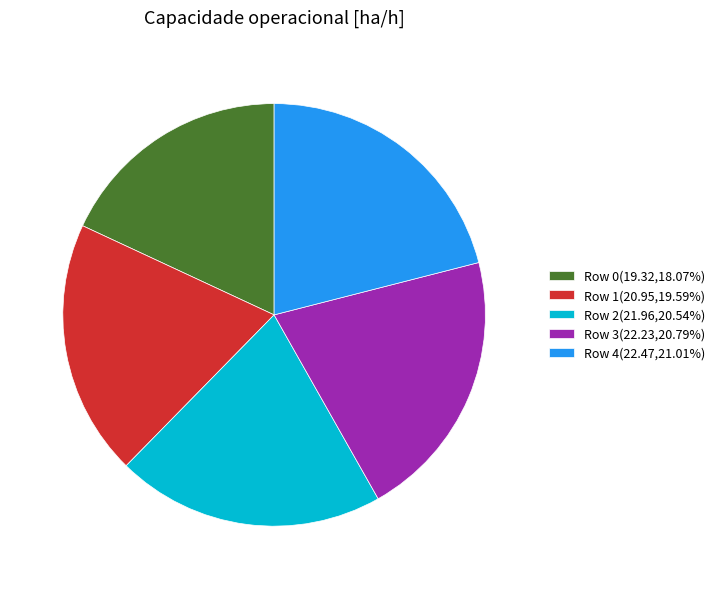

How many slices are in this pie chart?

5